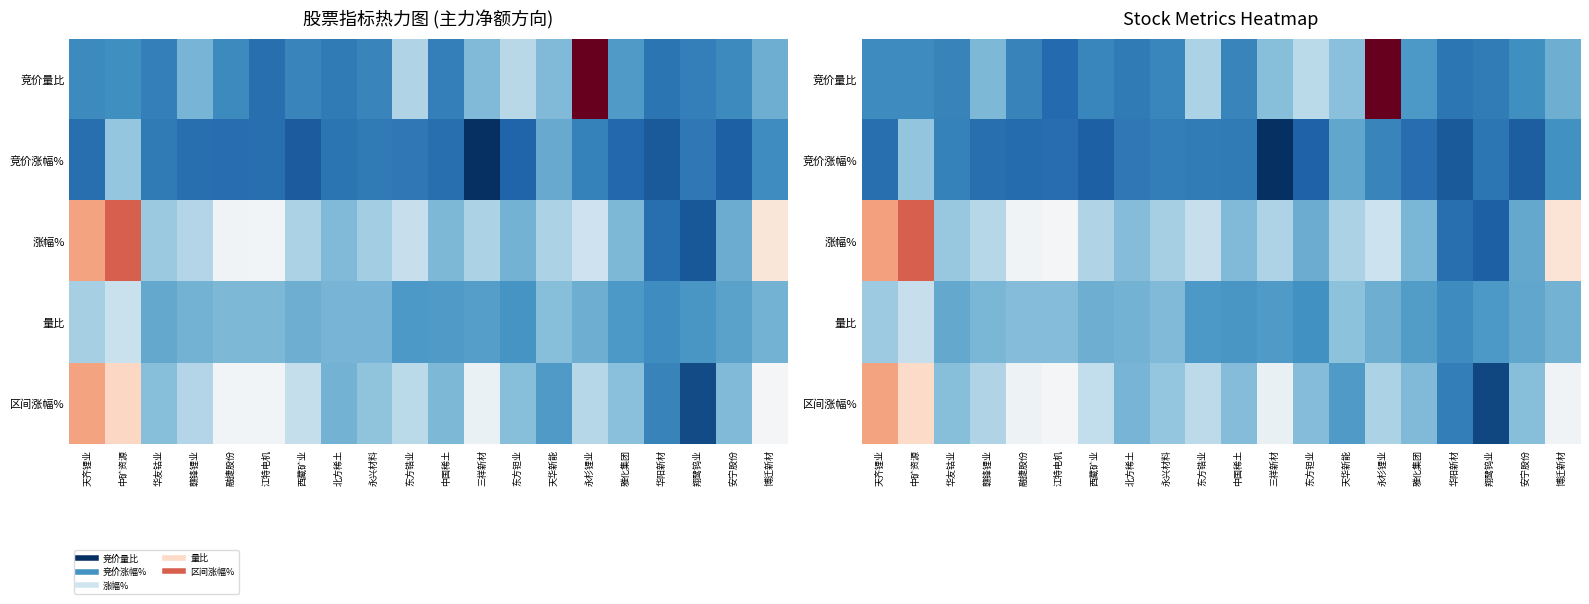

The value of 涨幅% at 北方稀土 is 1.9. True or false?

False